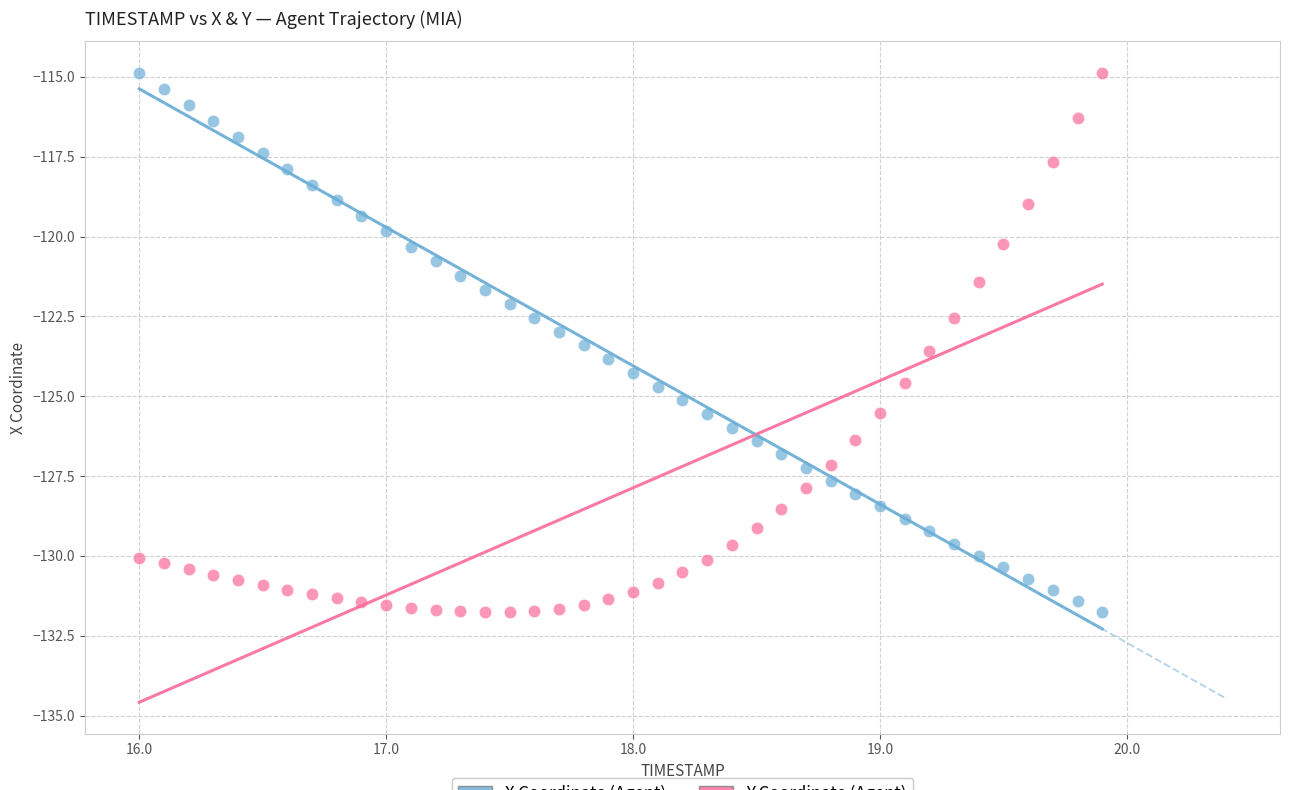

Across all data points, what is the range of Y values (max minus min)?

16.9